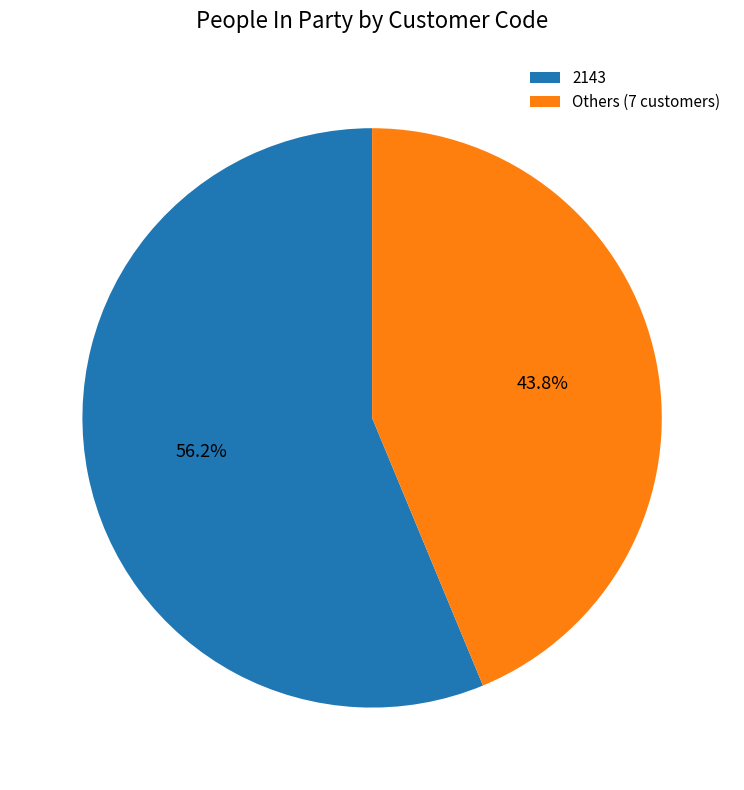

Count the number of slices in the pie.

2